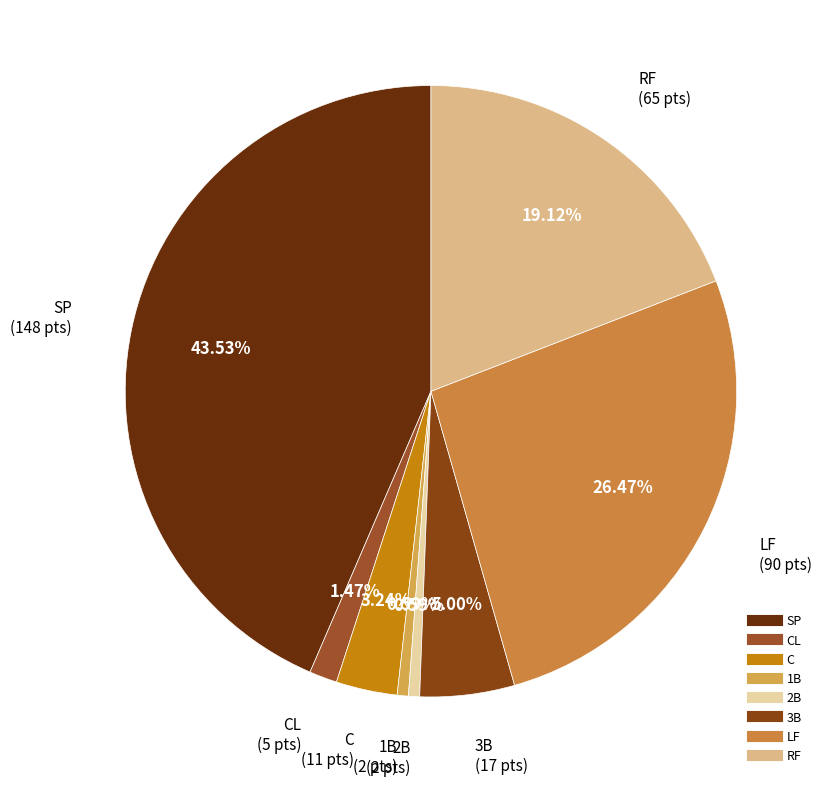

What is the largest slice in the pie chart?

SP